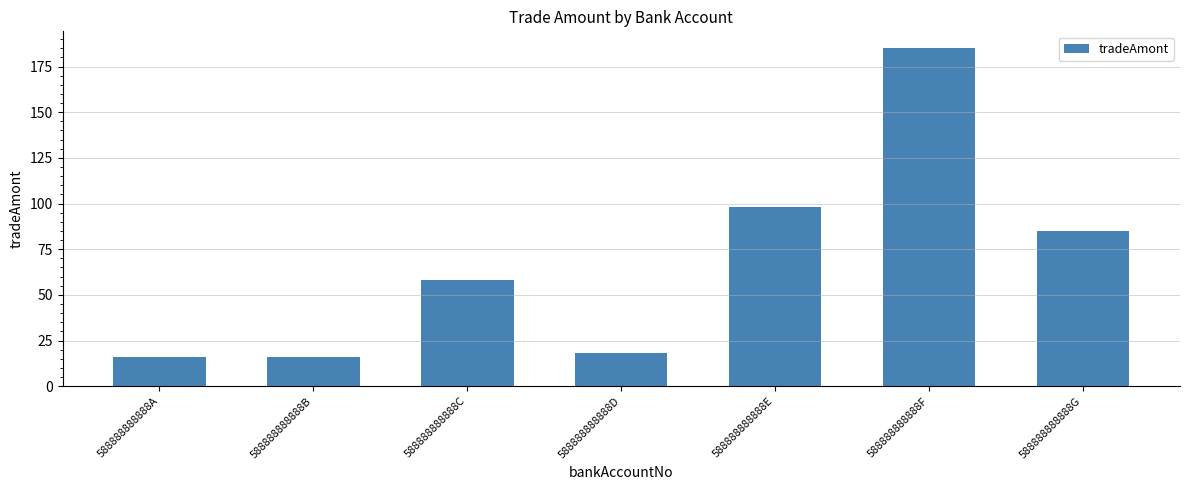

Which category has the highest value across all series?

588888888888F